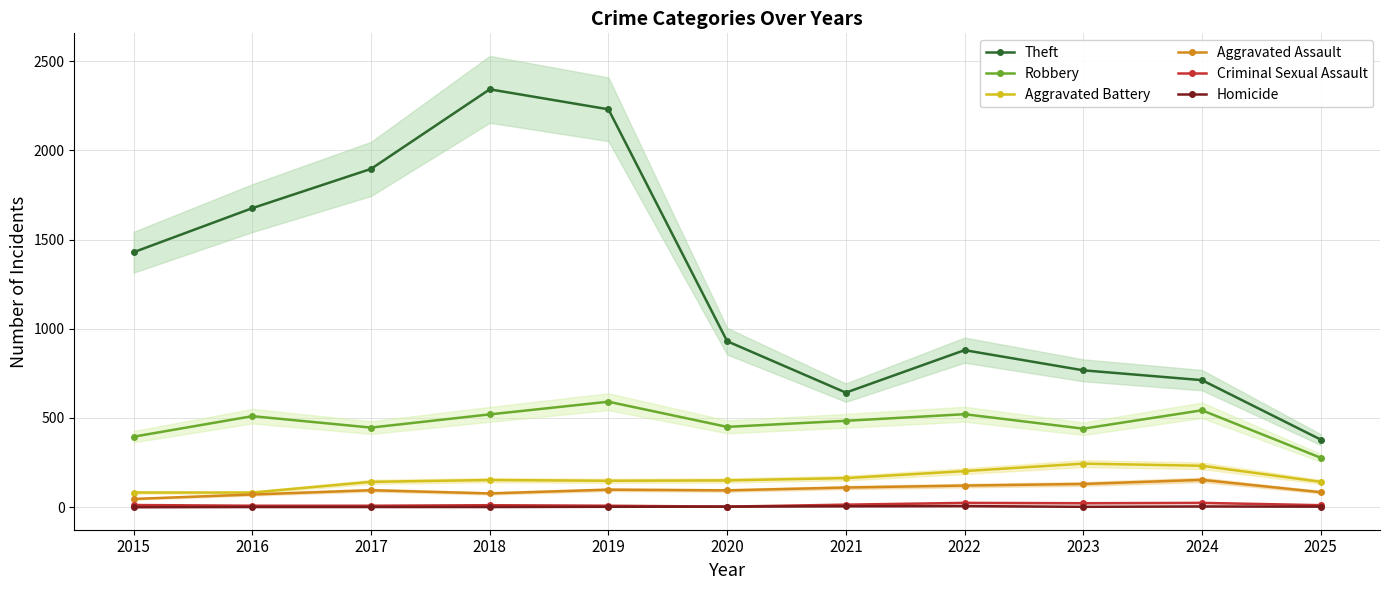

At which category does the chart reach its peak across all series?

2018